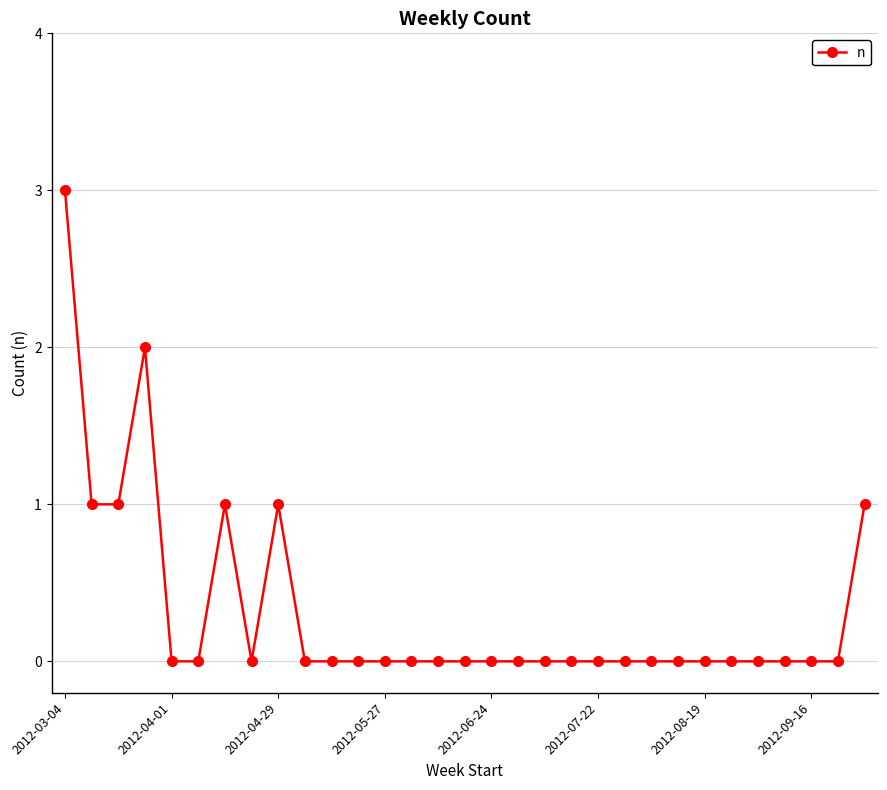

True or false: the data has more than 2 interior local peaks.

True